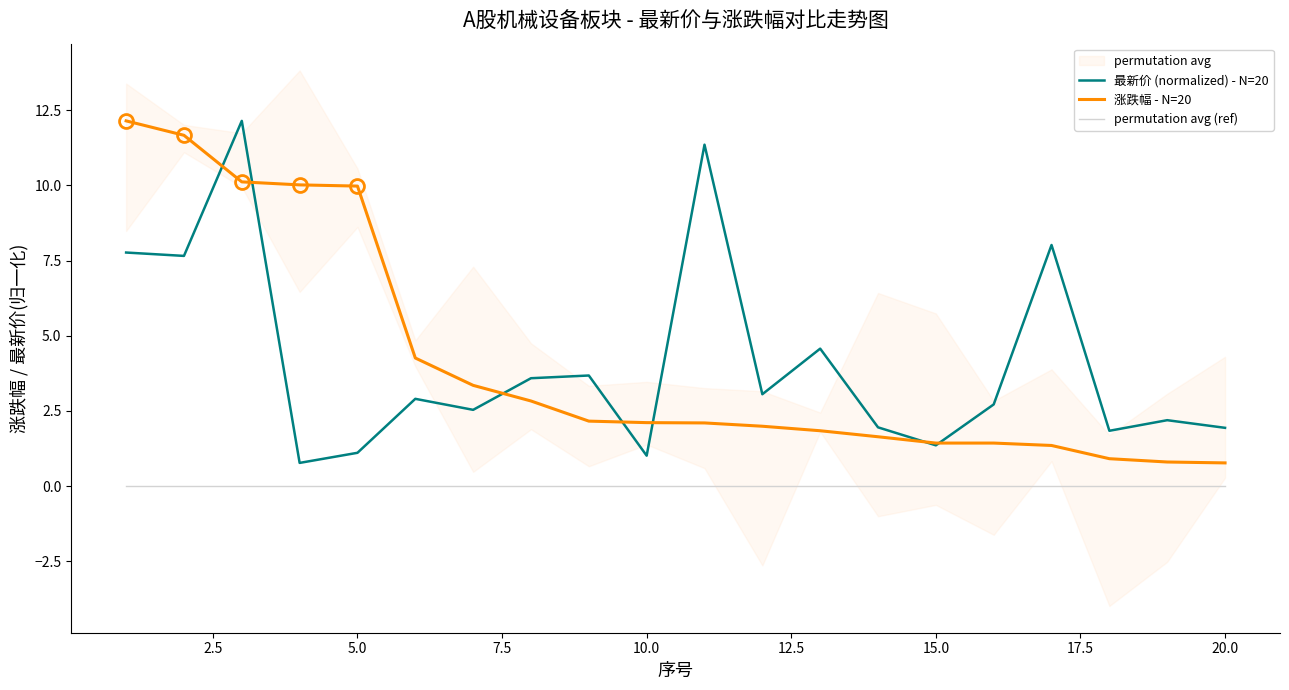

What is the minimum value for 最新价 (normalized) - N=20?

0.8